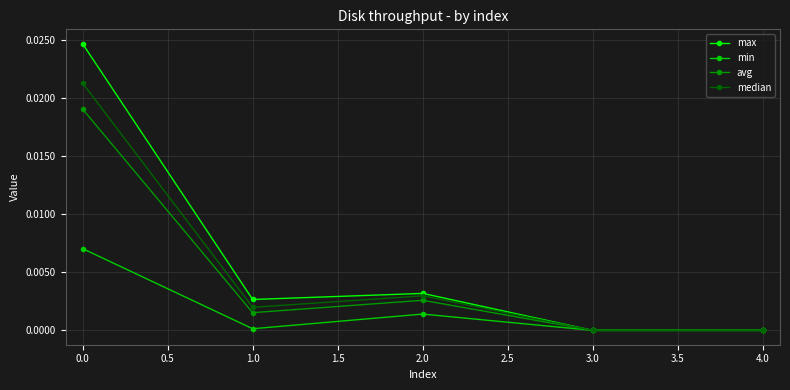

What are all the series names shown in the legend?

max, min, avg, median